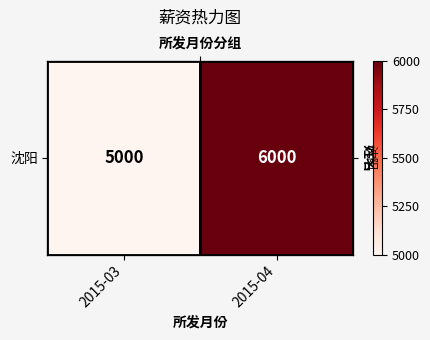

List the labels in order of value, largest first.

2015-04, 2015-03